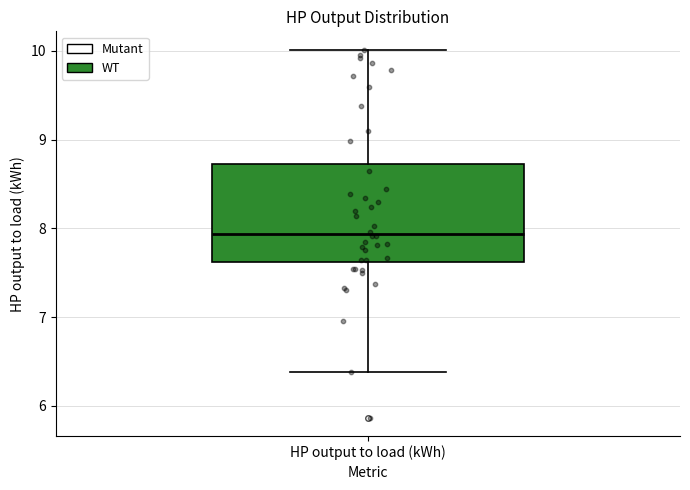

Read this box plot against the y-axis: the position of the median line, the range covered by the box, and the ends of both whiskers. The values are not printed on the chart, so give them approximately, as read against the axis.

median 7.9, box 7.6 to 8.7, whiskers 6.4 to 10.0